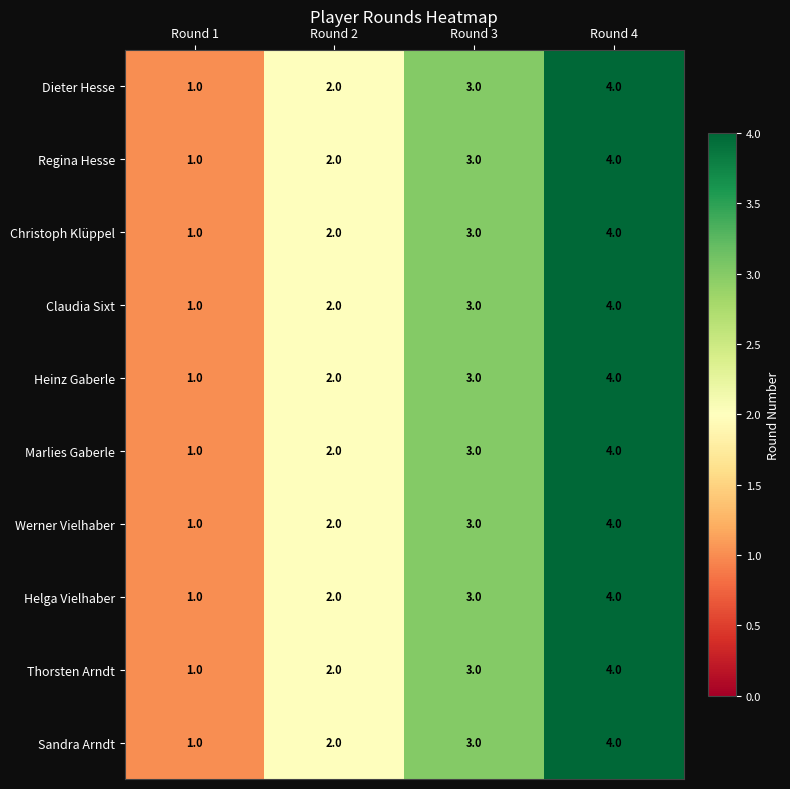

The value of Thorsten Arndt at Round 3 is 3. True or false?

True